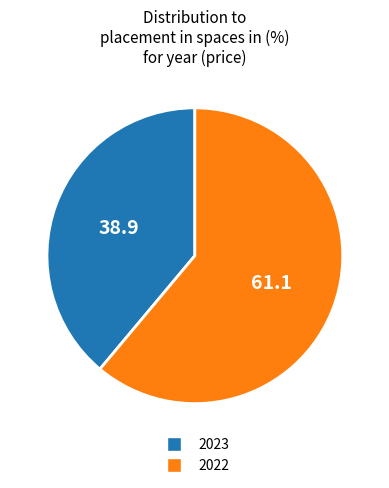

How many segments does this pie chart have?

2